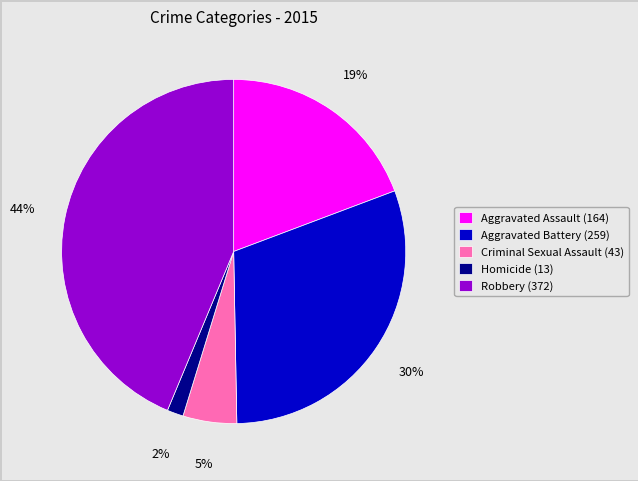

Does any single category account for the majority?

No